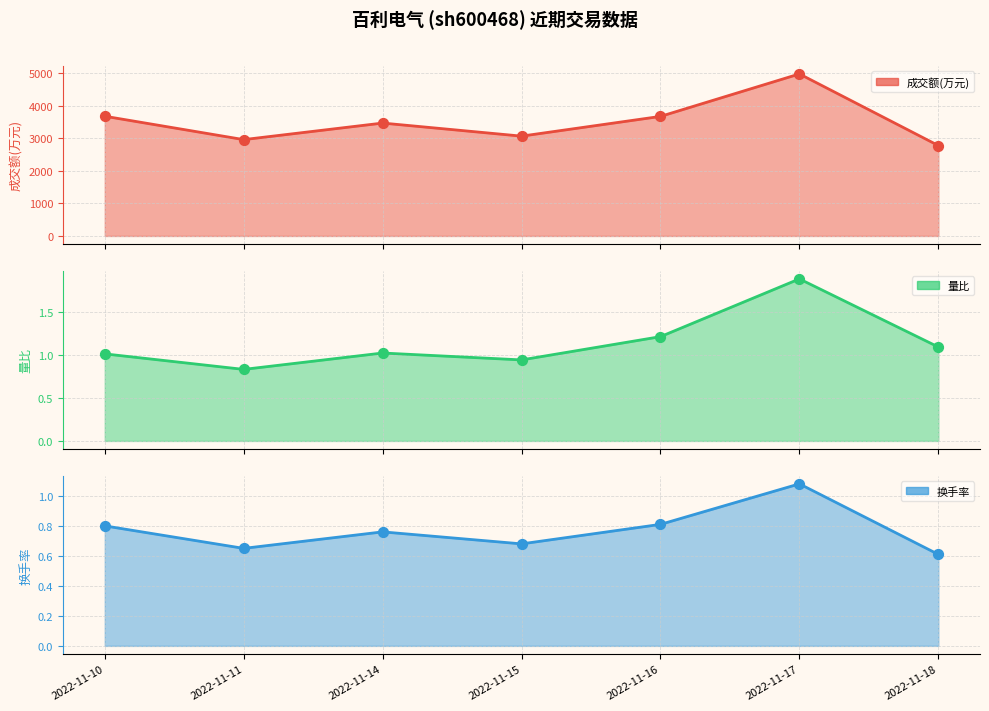

What is the total value across all series at 2022-11-18?

2782.7